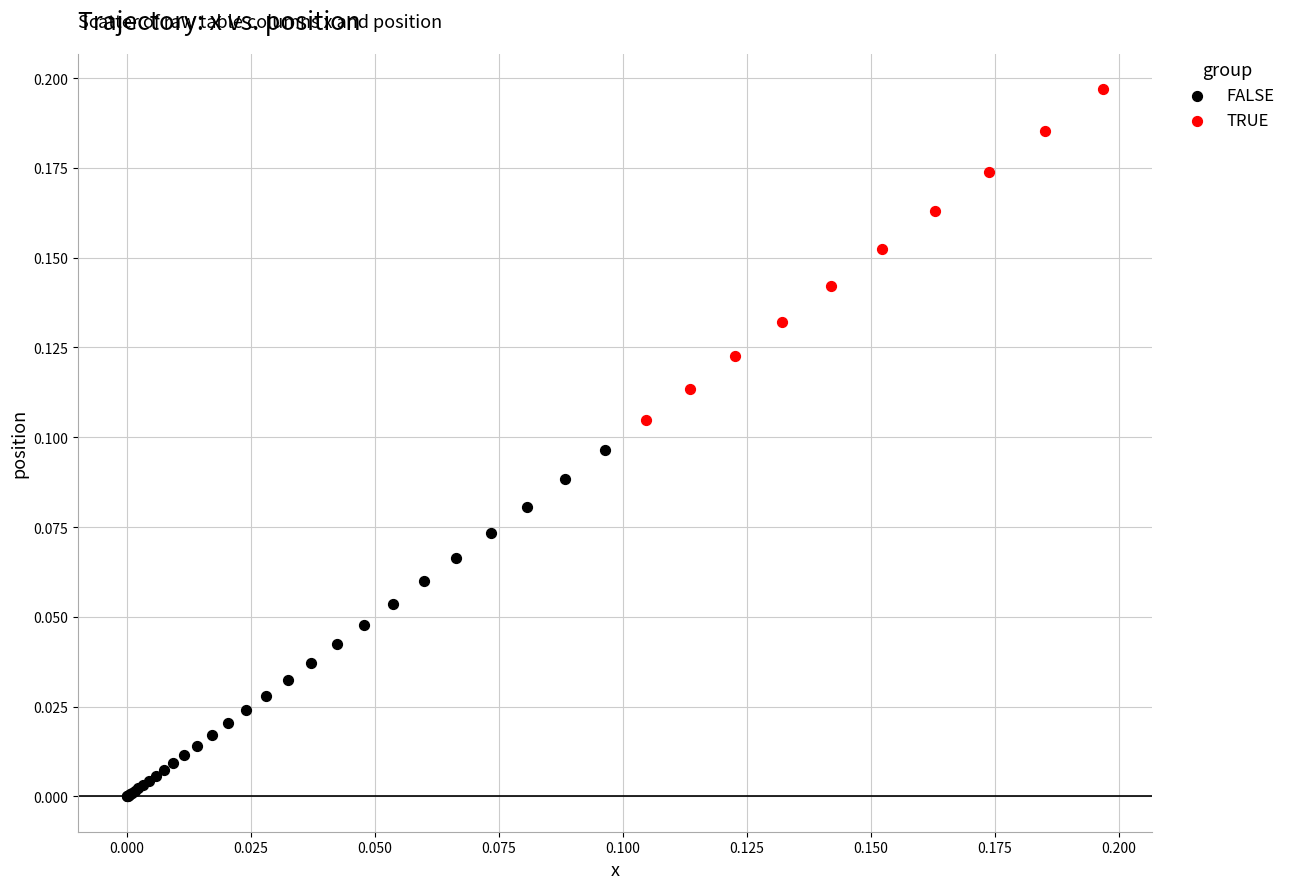

Which series has the widest spread of Y values?

FALSE